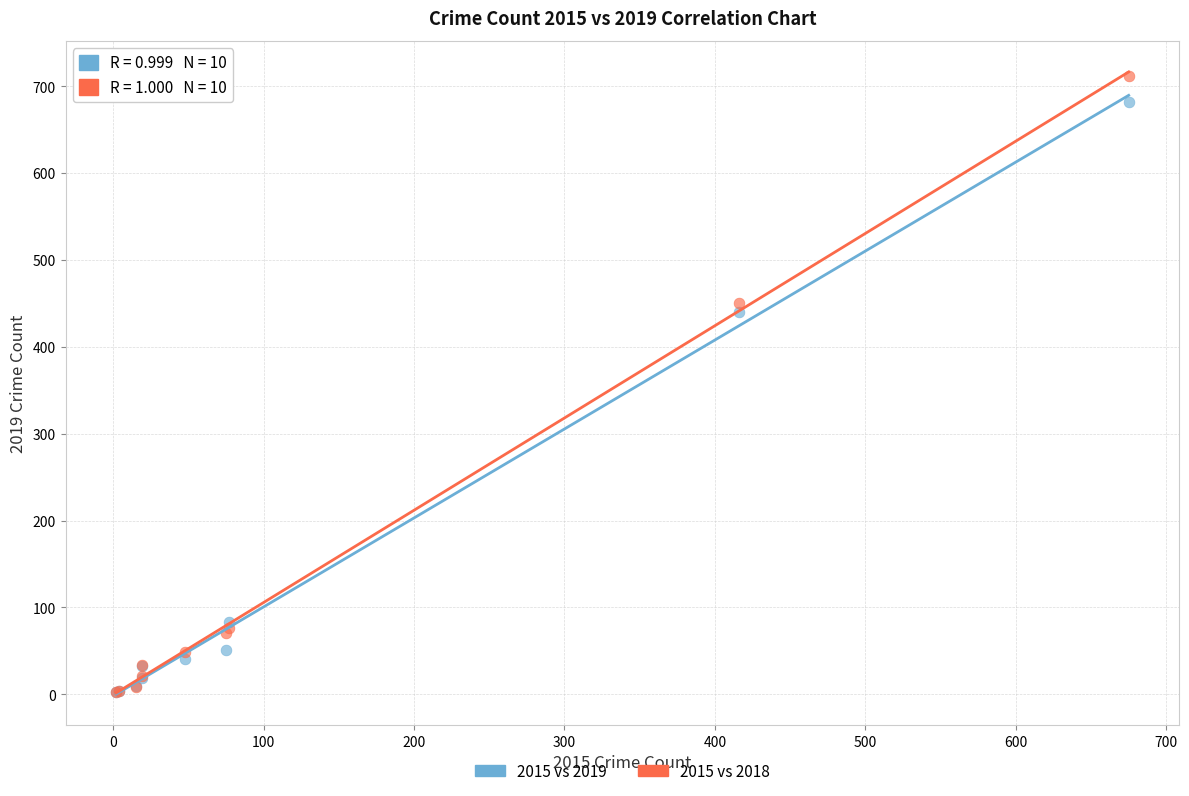

Across all series, what Y value is closest to 357?

440